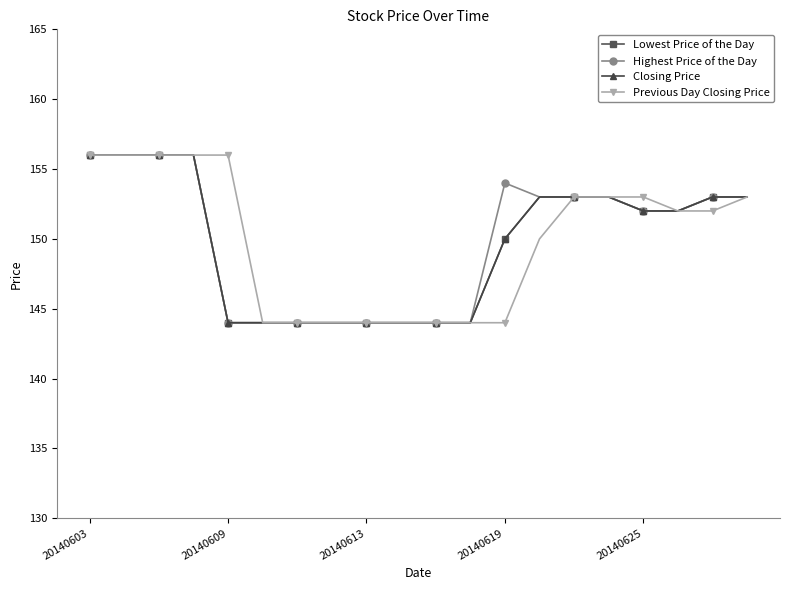

Does the chart have visible grid lines?

No